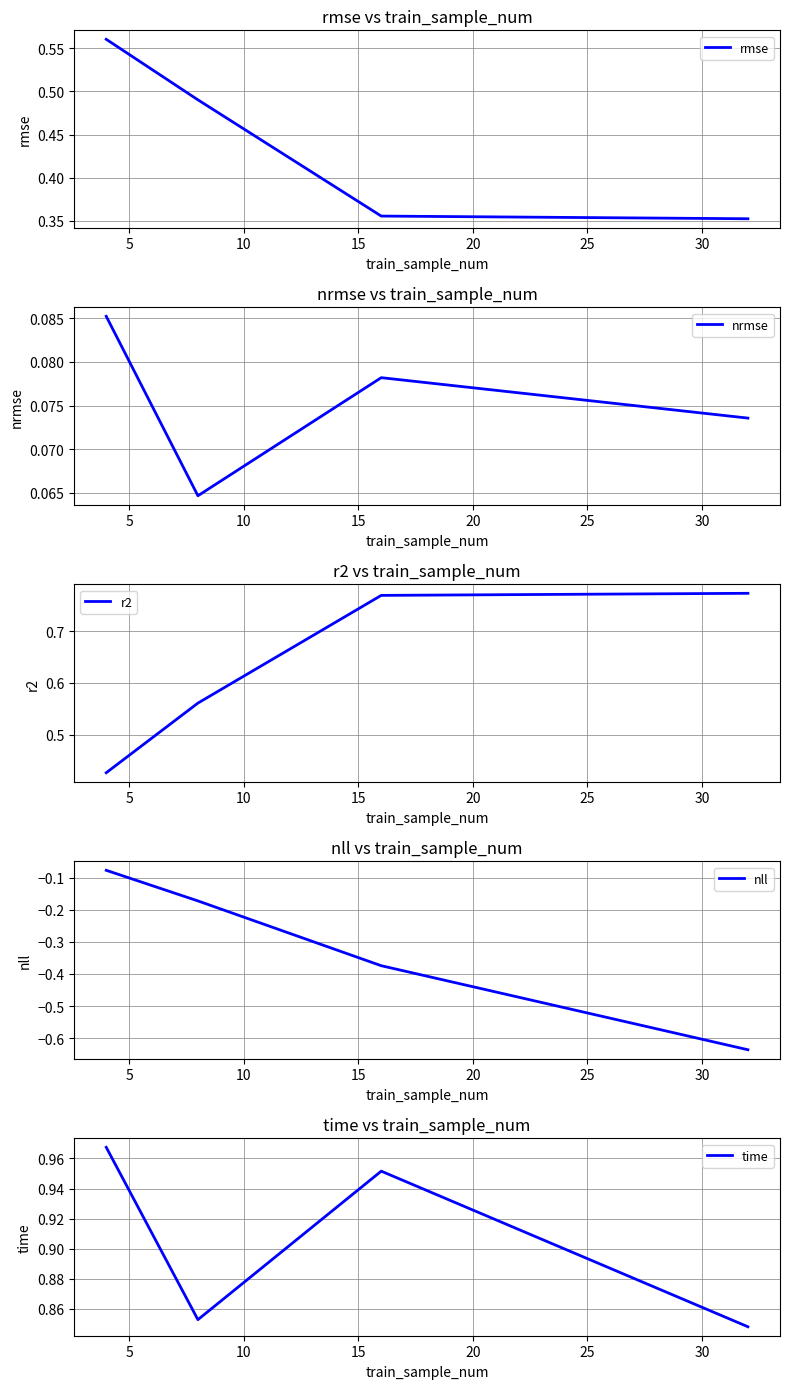

Which series has the widest spread of values?

nll